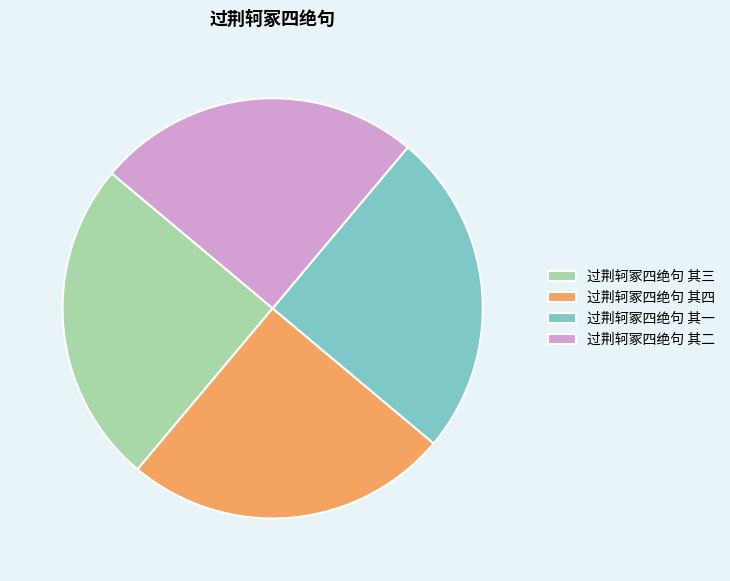

How many slices are in this pie chart?

4